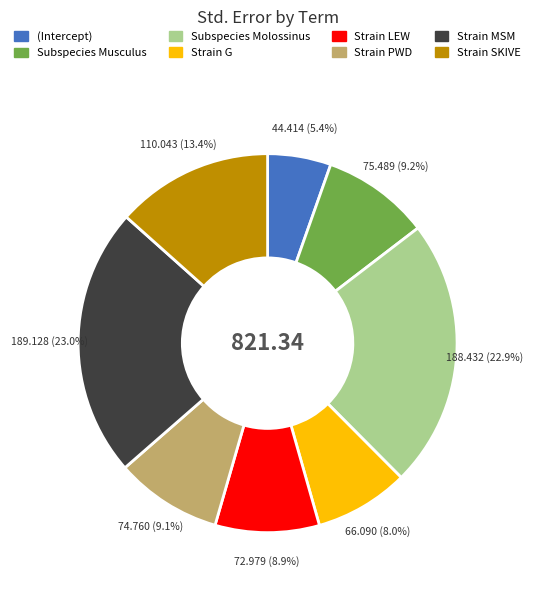

Is it true that Strain LEW is 4% of the pie?

False